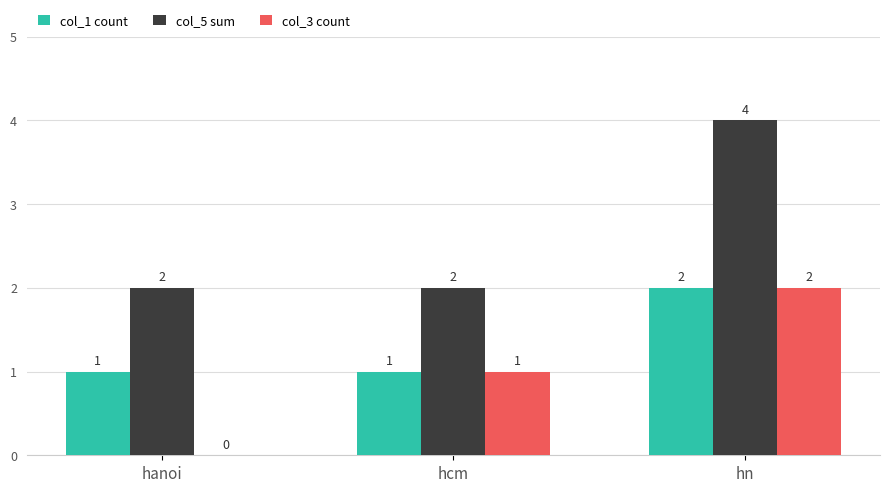

What is the sum of the col_5 sum values at hn and hanoi?

6